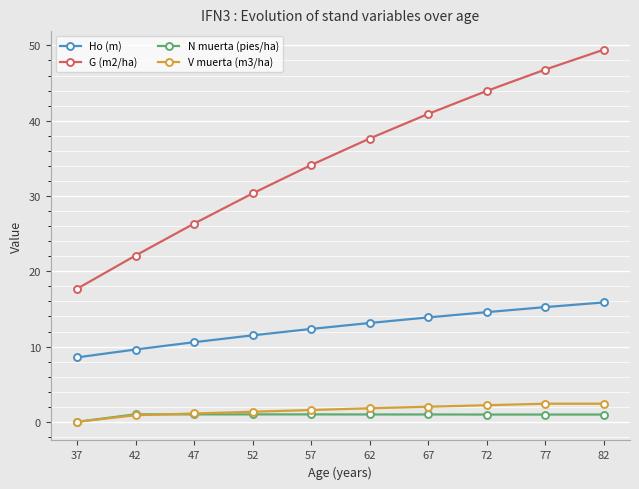

What is the maximum value shown in the chart?

49.4